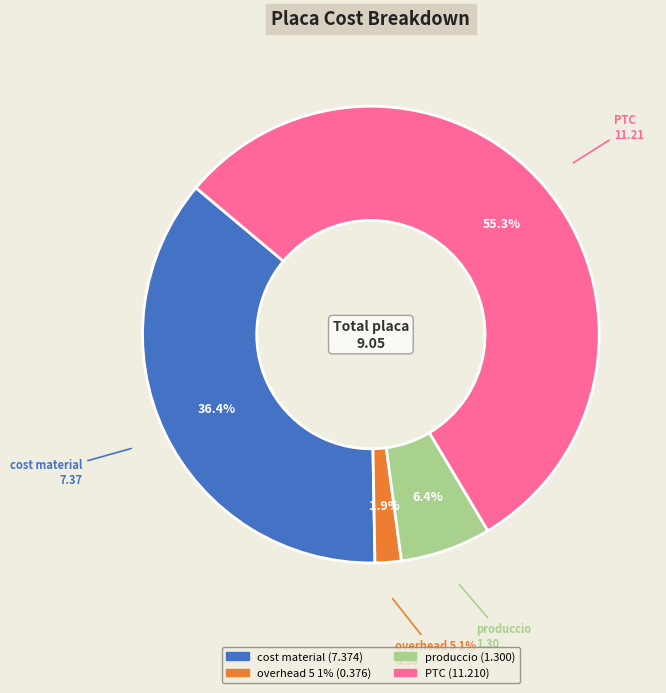

To the nearest percent, what portion does PTC represent?

55%